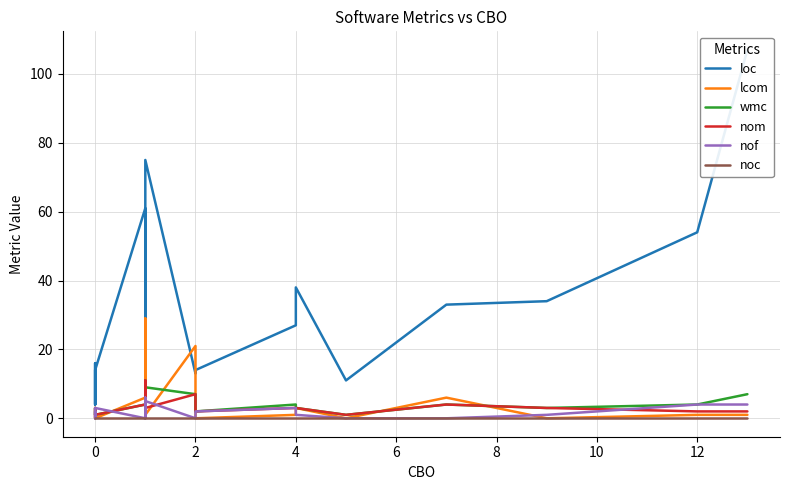

What is the spread (max minus min) of values at 0?

4